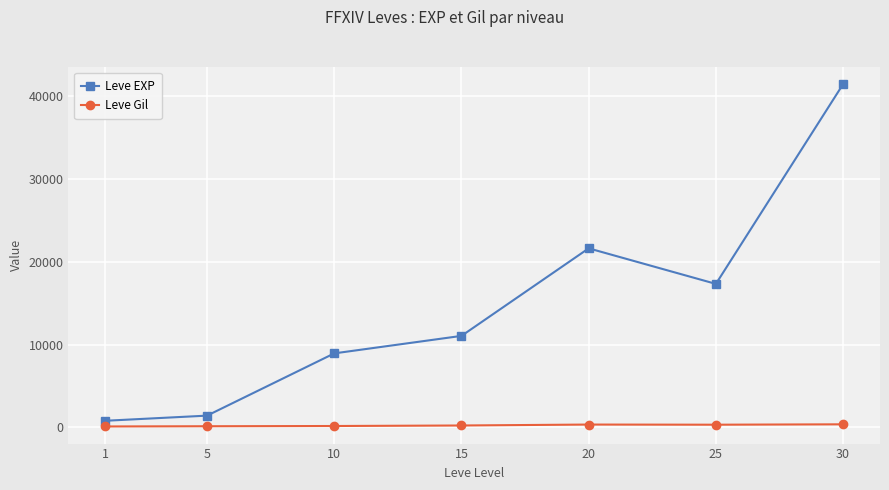

What is the smallest value displayed?

113